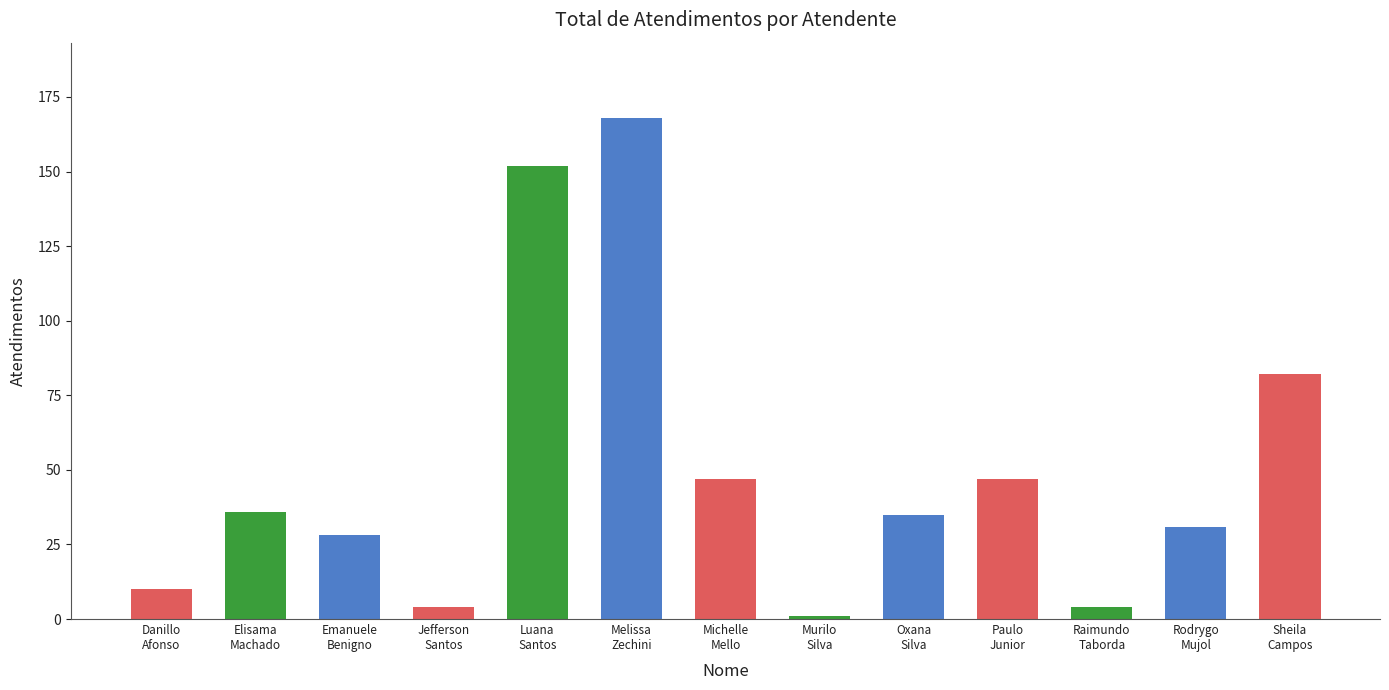

At which label does the data first exceed 35?

Elisama
Machado